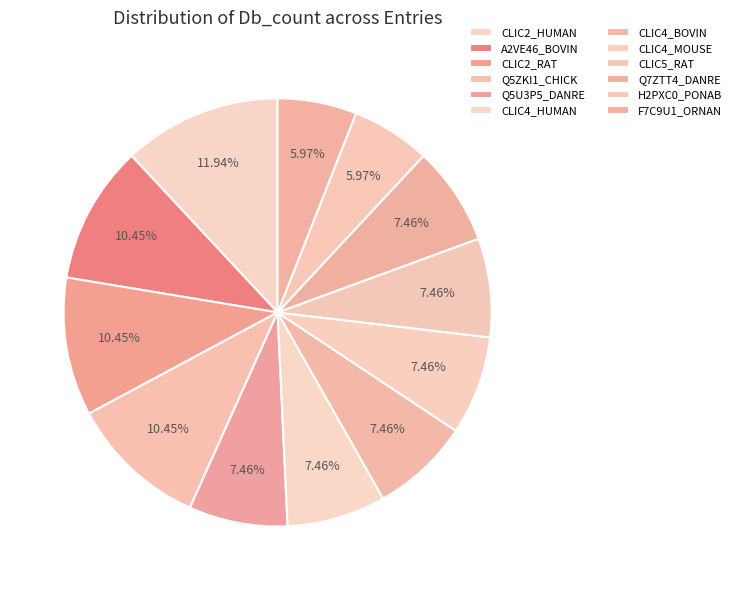

True or false: CLIC4_HUMAN accounts for 17% of the total.

False